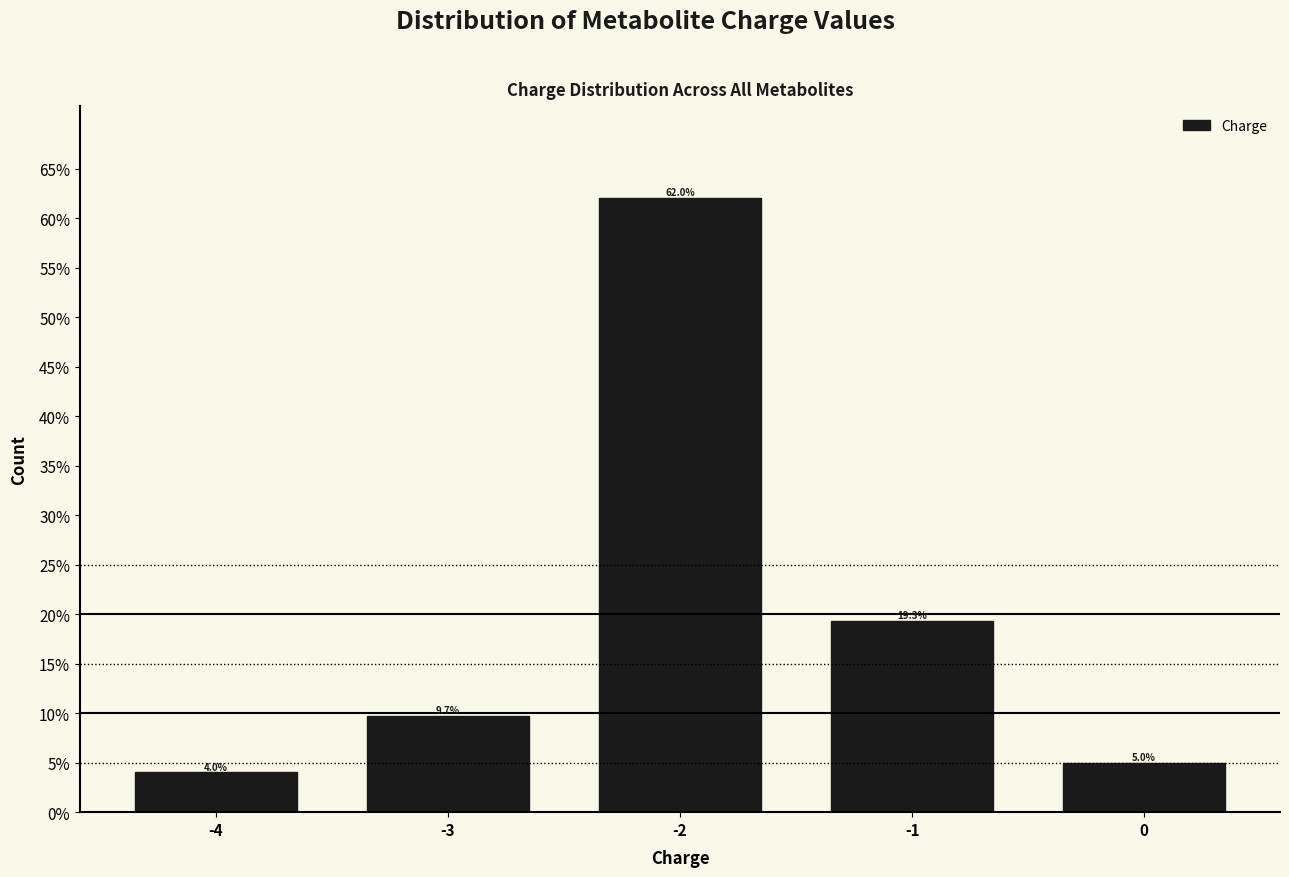

Does the chart contain any negative values?

No